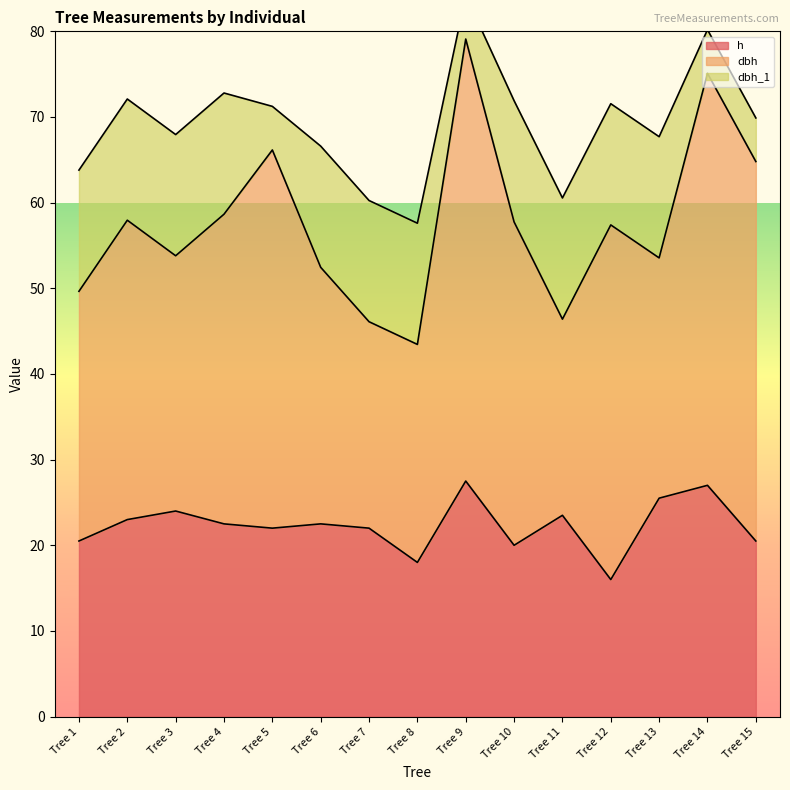

The dbh series shows 51.6 at Tree 9. True or false?

True